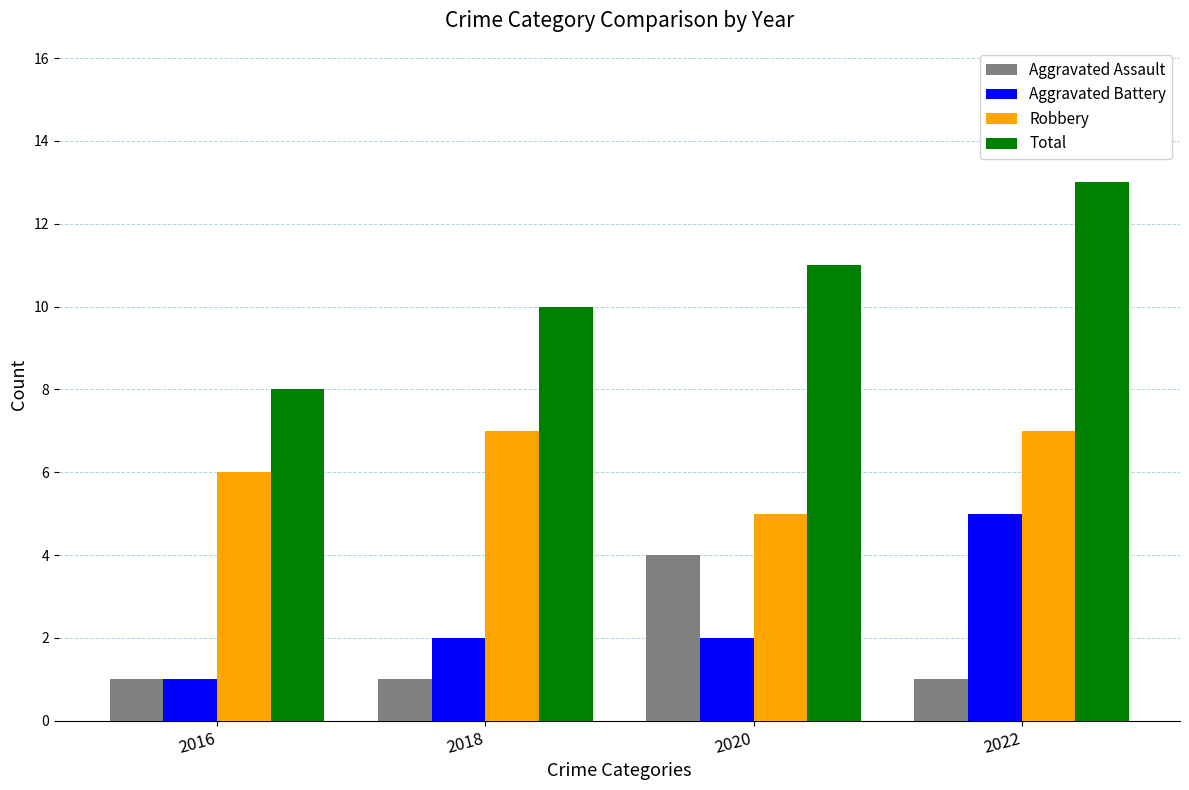

Count the number of data series in this chart.

4